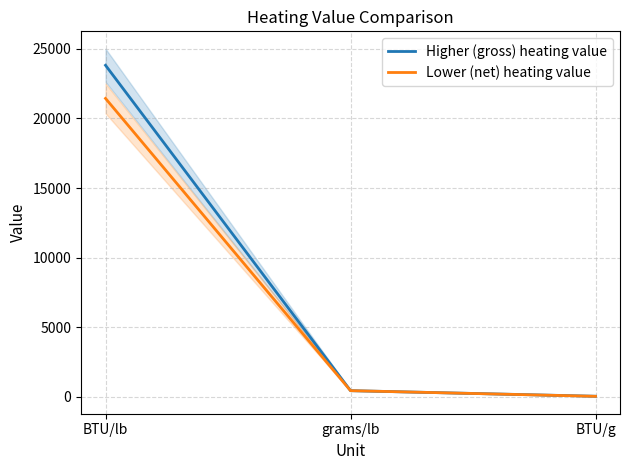

Is the value of Higher (gross) heating value at BTU/g greater than the value of Lower (net) heating value at BTU/g?

Yes